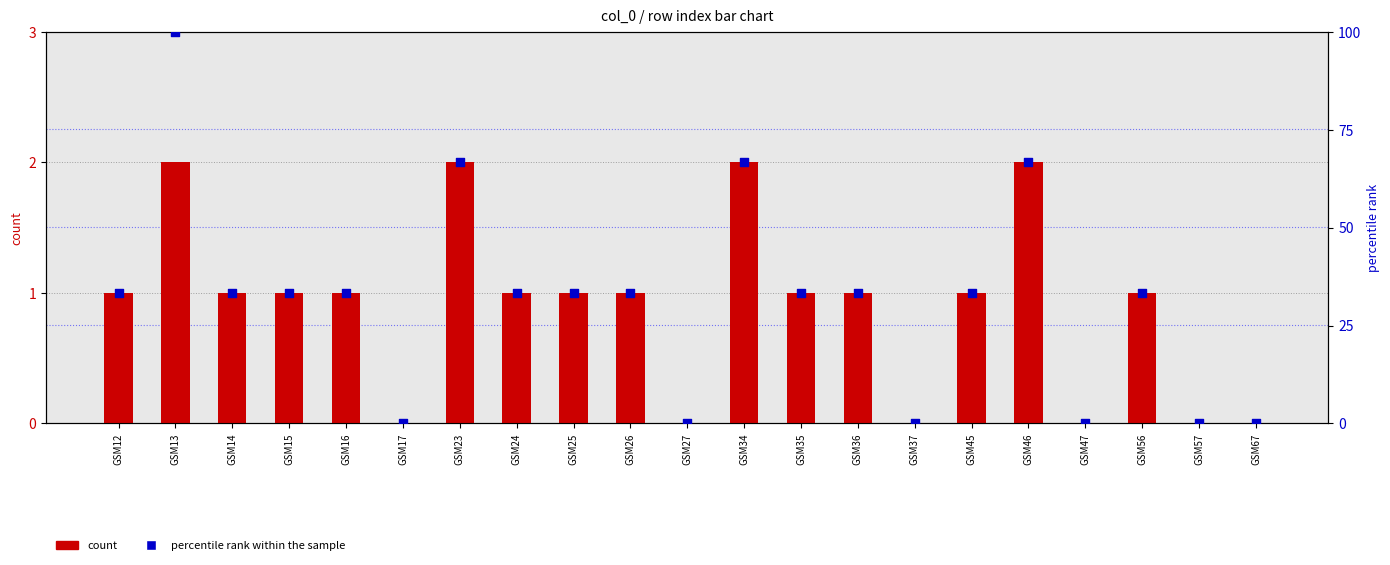

Which series reaches the maximum Y coordinate?

percentile rank within the sample